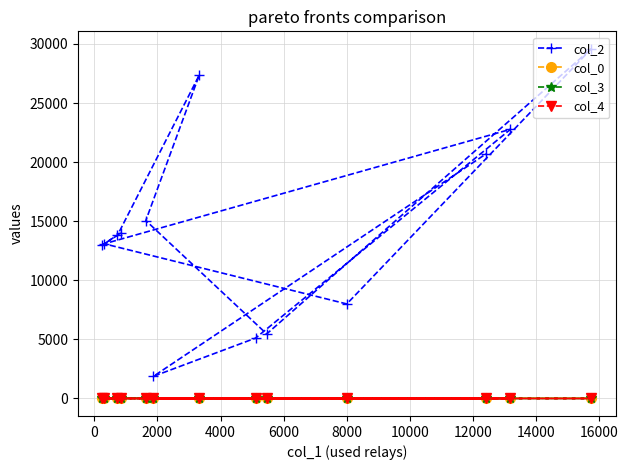

Which series has the largest total across all categories?

col_2